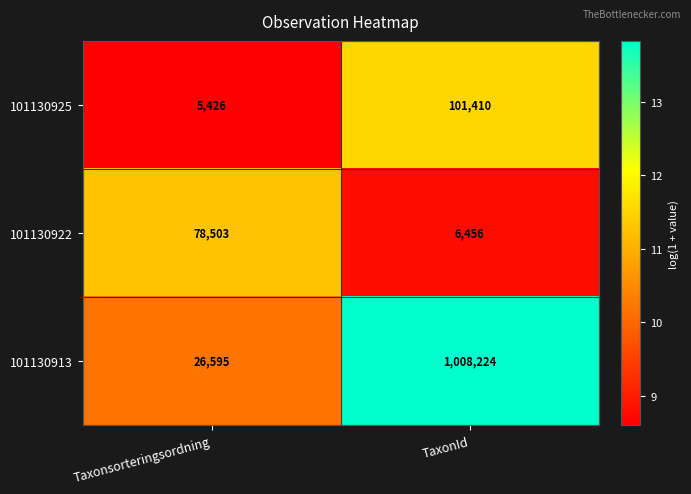

What is the total value across all series at TaxonId?

1116090